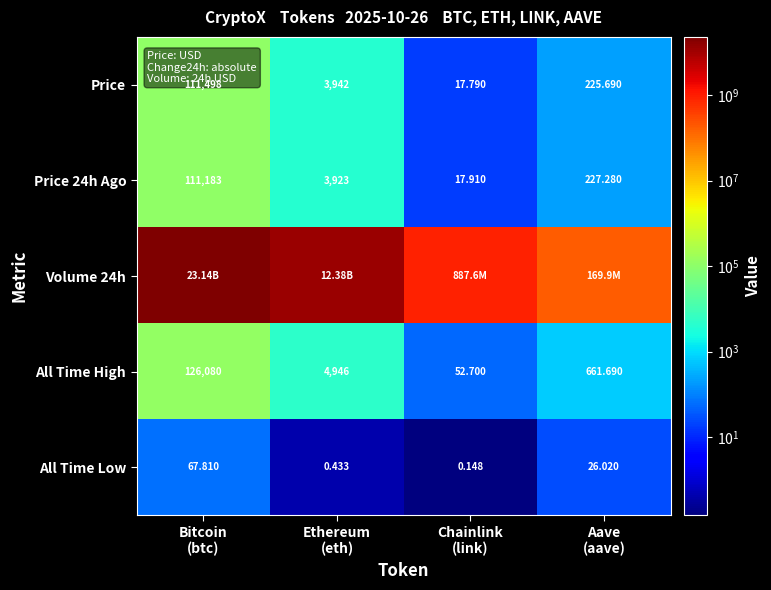

At how many categories does at least one series exceed 17334232094?

1